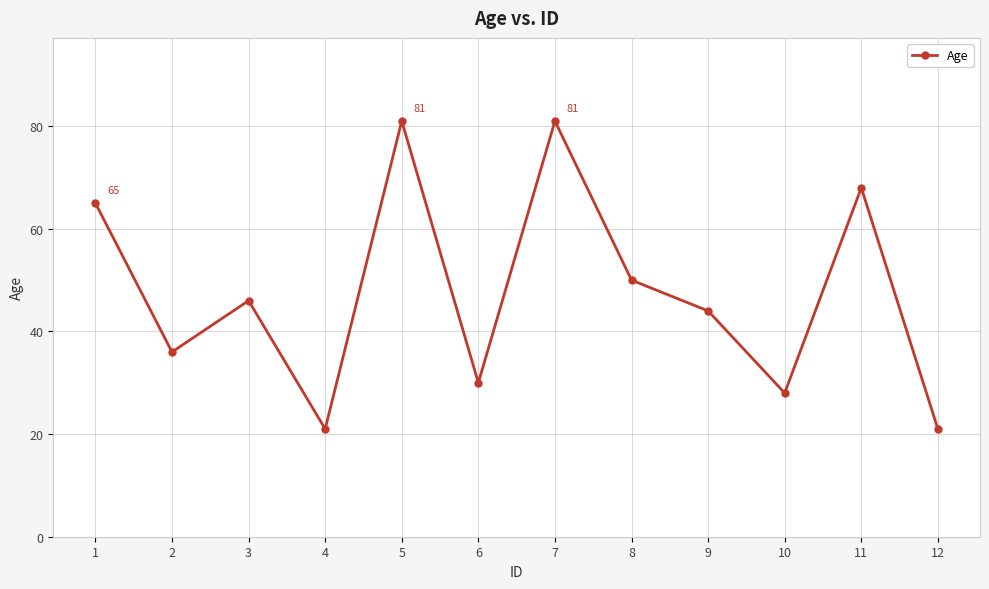

What is the value of the 12th point from the left?

21